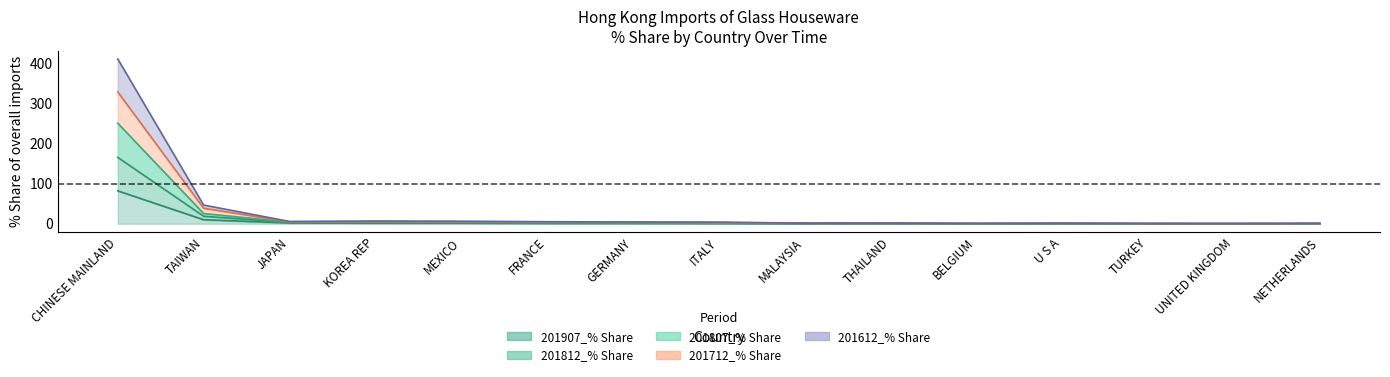

The 201807_% Share series shows 0.7 at NETHERLANDS. True or false?

False